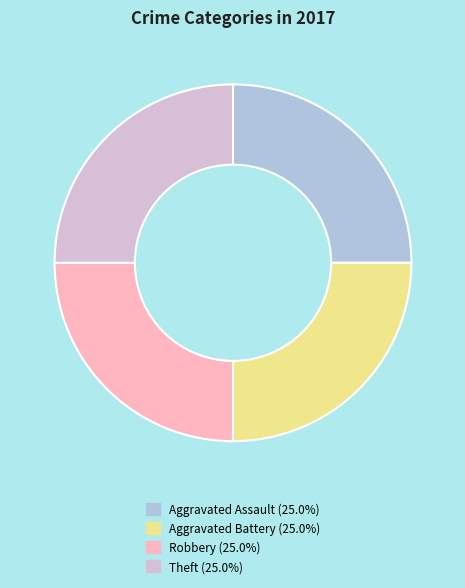

Is there a majority slice in this chart?

No